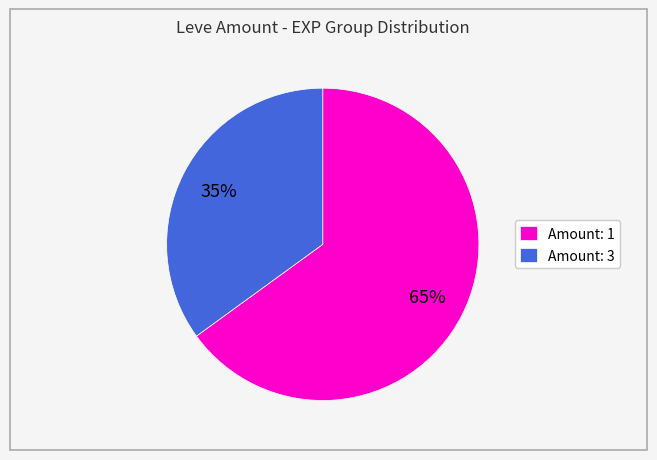

What percentage is the Amount: 3 slice, to the nearest percent?

35%